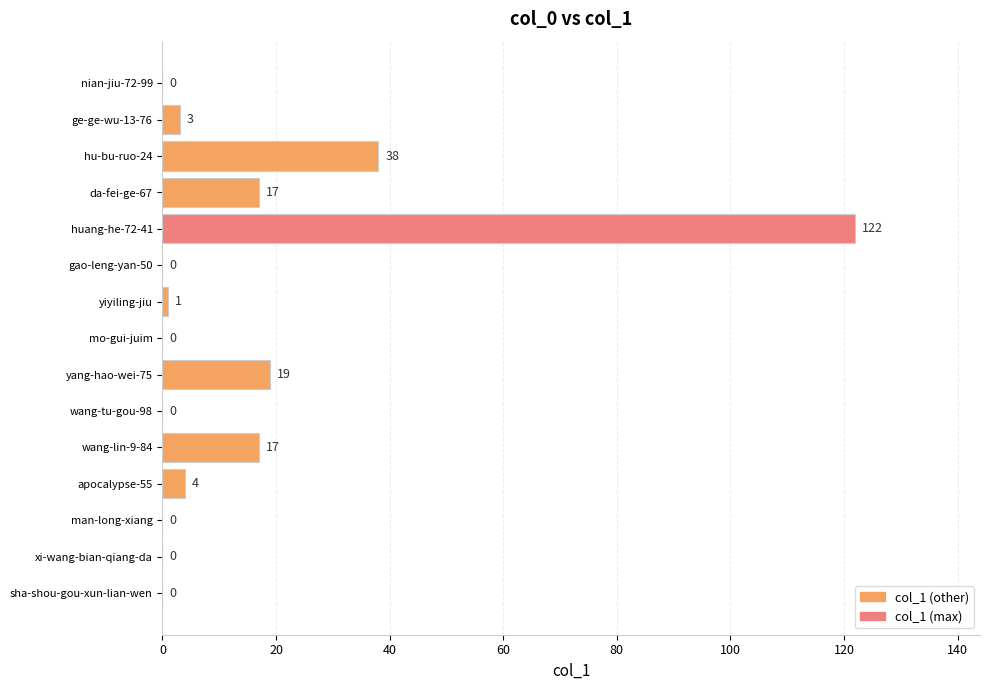

What is the sum of the values at nian-jiu-72-99 and wang-lin-9-84?

17